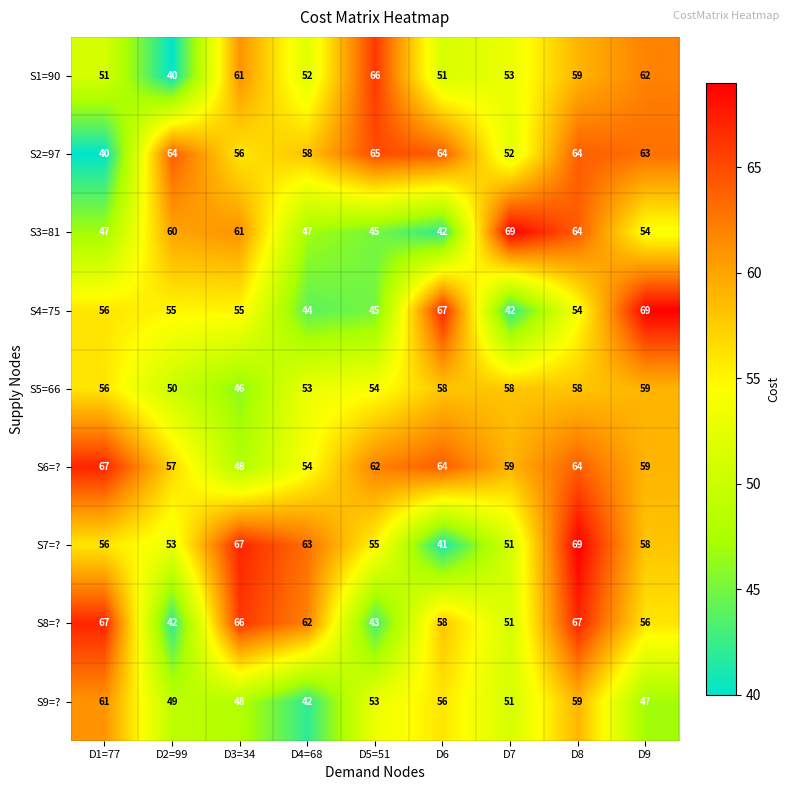

At how many categories does at least one series exceed 56?

9